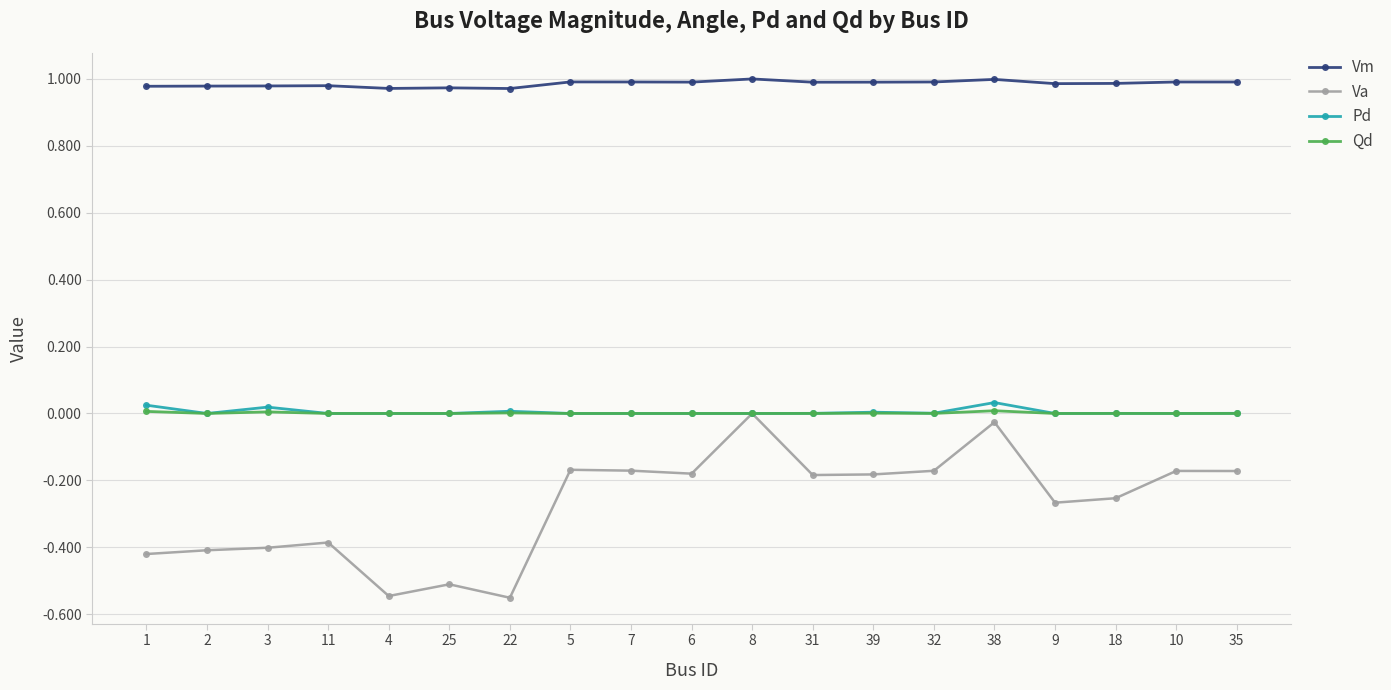

Which series changed the most between 11 and 38?

Va